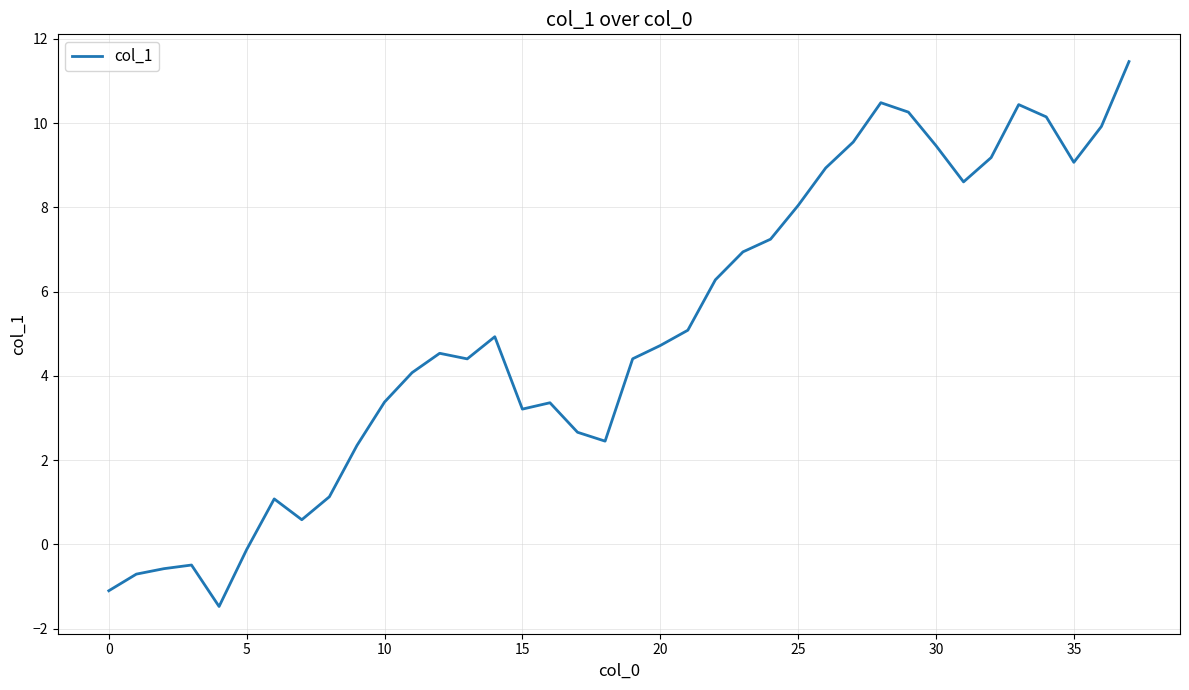

What is the difference between the maximum and minimum values?

12.9